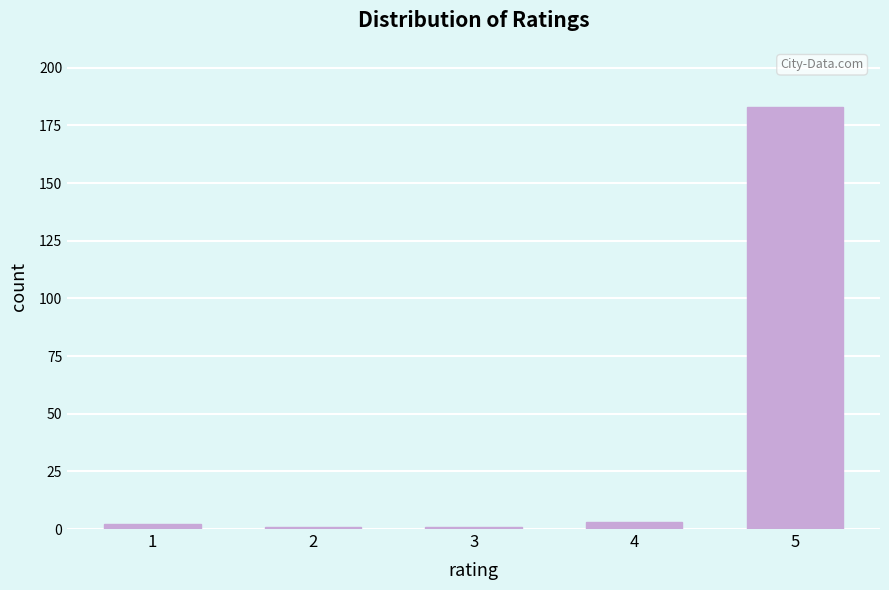

Reading left to right, what are all the values shown in this chart?

1=2	2=1	3=1	4=3	5=183